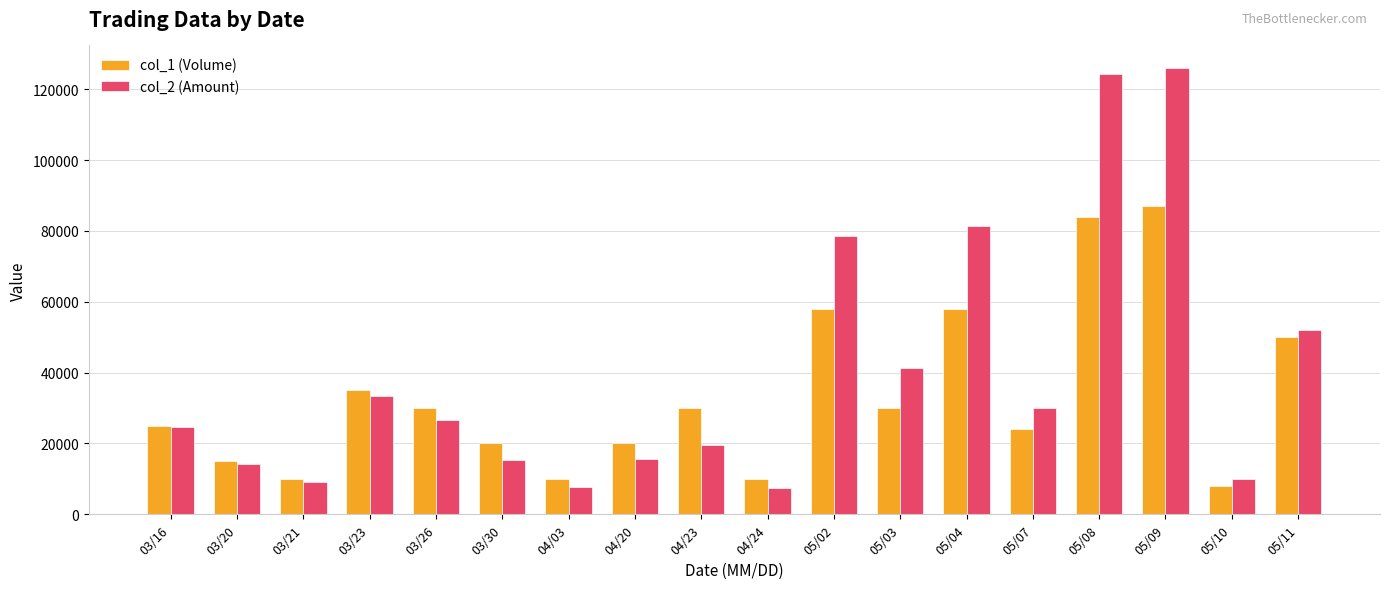

What is the difference between the second highest and second lowest values in the col_1 (Volume) series?

74000